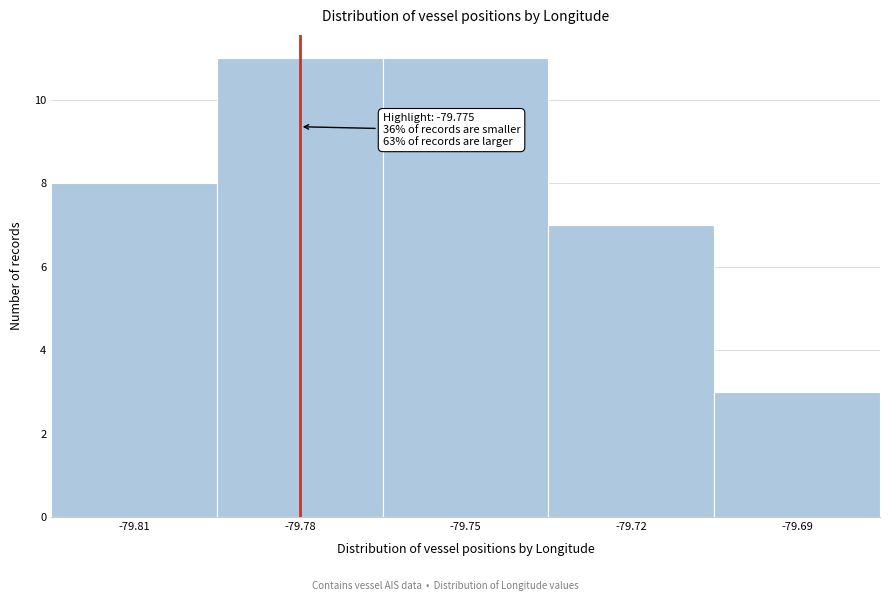

Reading left to right, what are all the values shown in this chart?

8	11	11	7	3